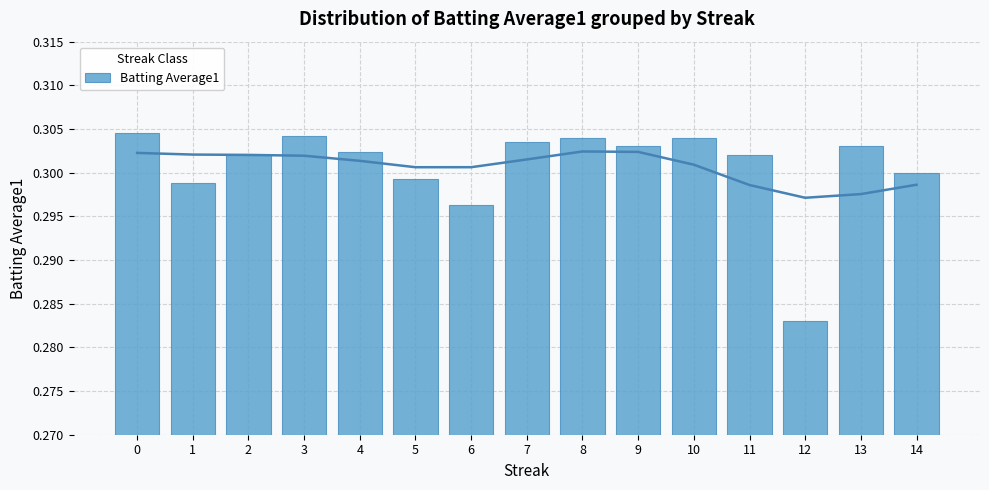

Are the bars horizontal?

No